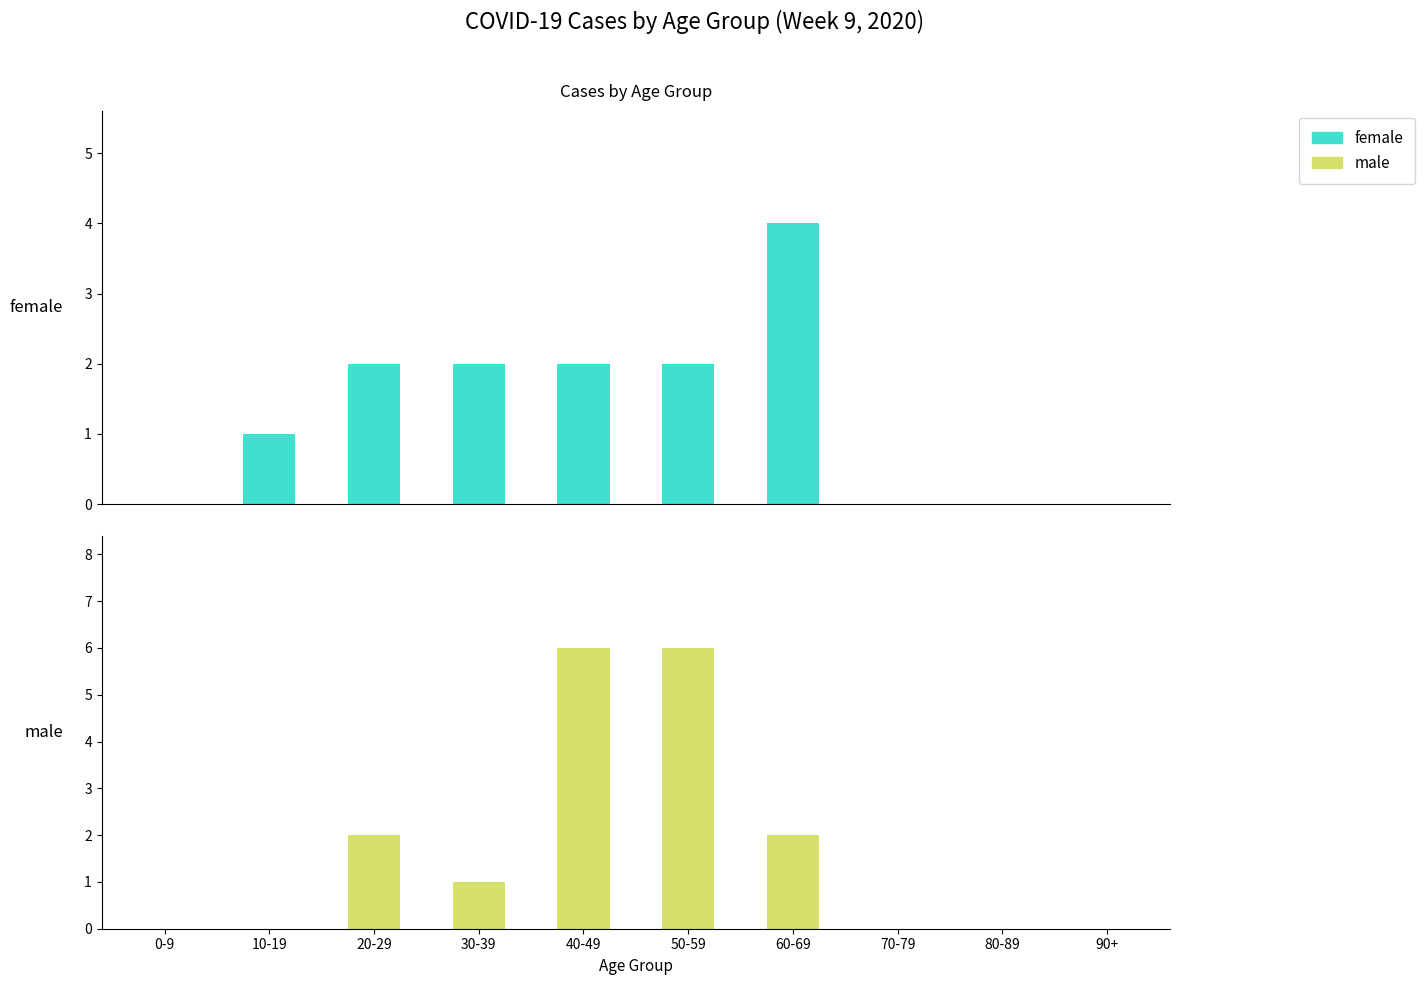

Rank the series by their maximum value, from lowest to highest.

female, male